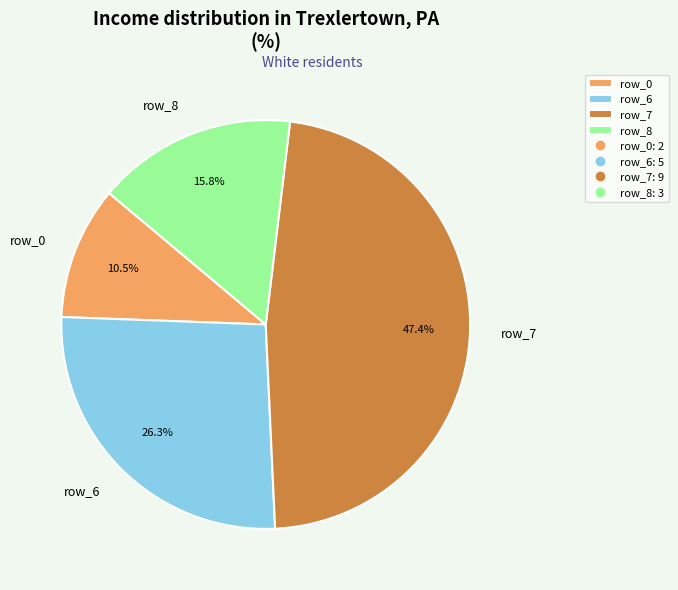

What percentage is the row_6 slice, to the nearest percent?

26%